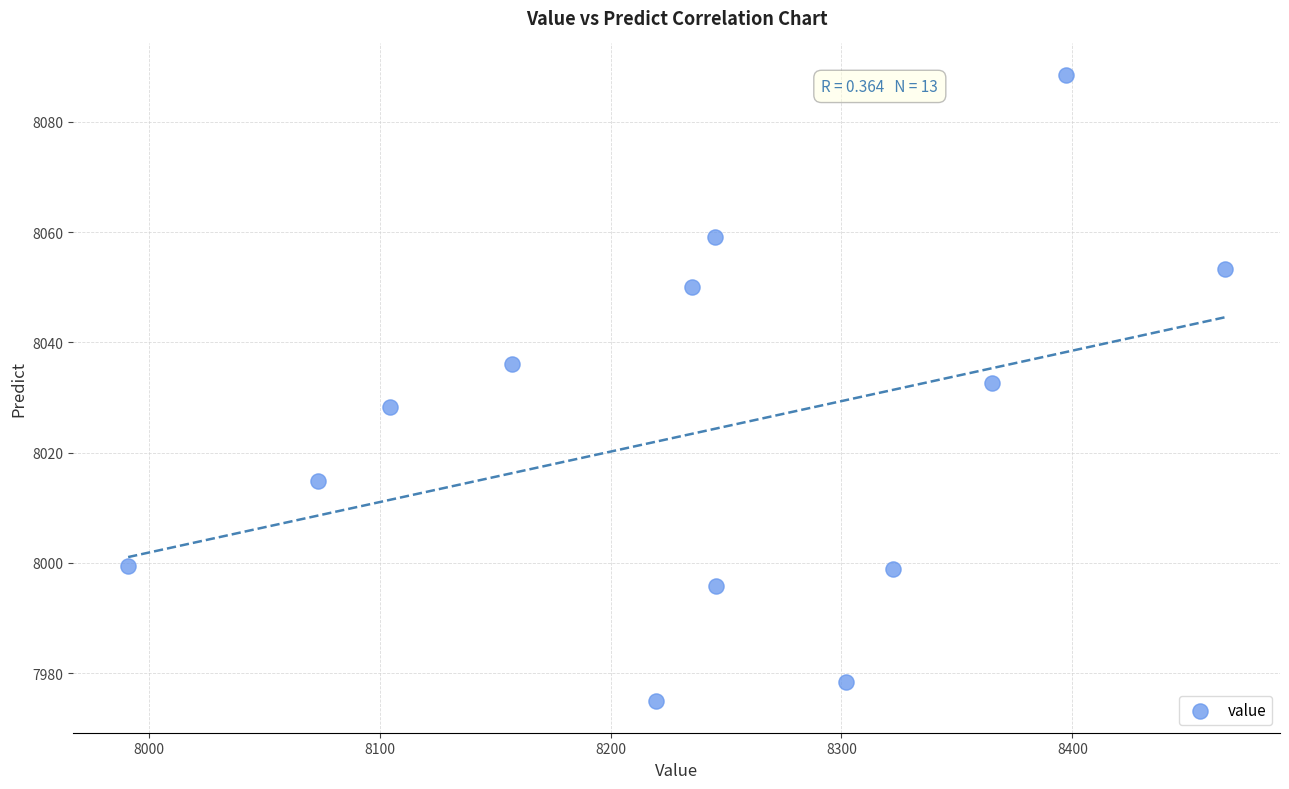

List the coordinates of all points as (X, Y) pairs, reading left to right.

(7991.1, 7999.5)  (8073.4, 8014.9)  (8104.6, 8028.3)  (8157.4, 8036.1)  (8219.6, 7974.9)  (8235.2, 8050.0)  (8245.4, 8059.2)  (8245.5, 7995.8)  (8301.8, 7978.4)  (8322.2, 7998.9)  (8365.1, 8032.7)  (8397.2, 8088.5)  (8466.2, 8053.3)